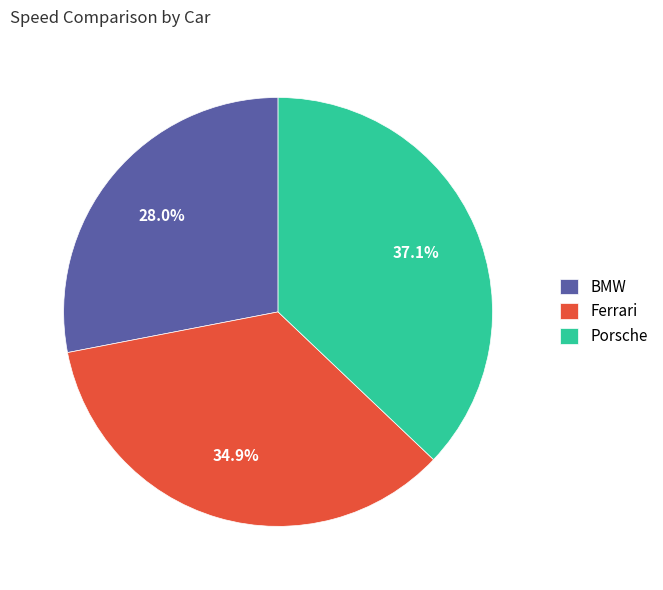

The Porsche slice represents 29% of the pie. True or false?

False